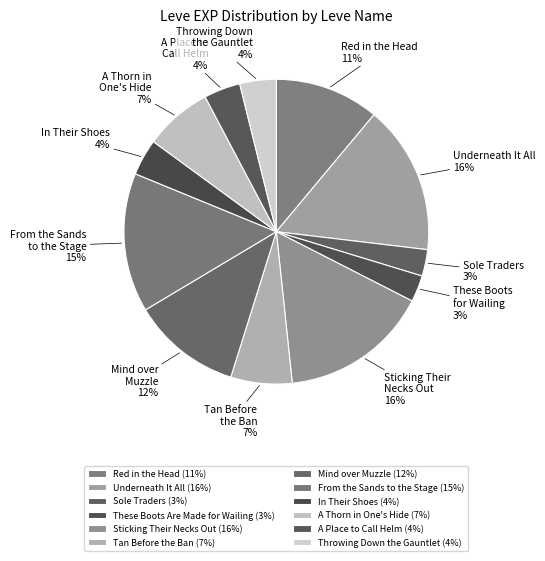

What percentage is the These Boots Are Made for Wailing slice, to the nearest percent?

3%